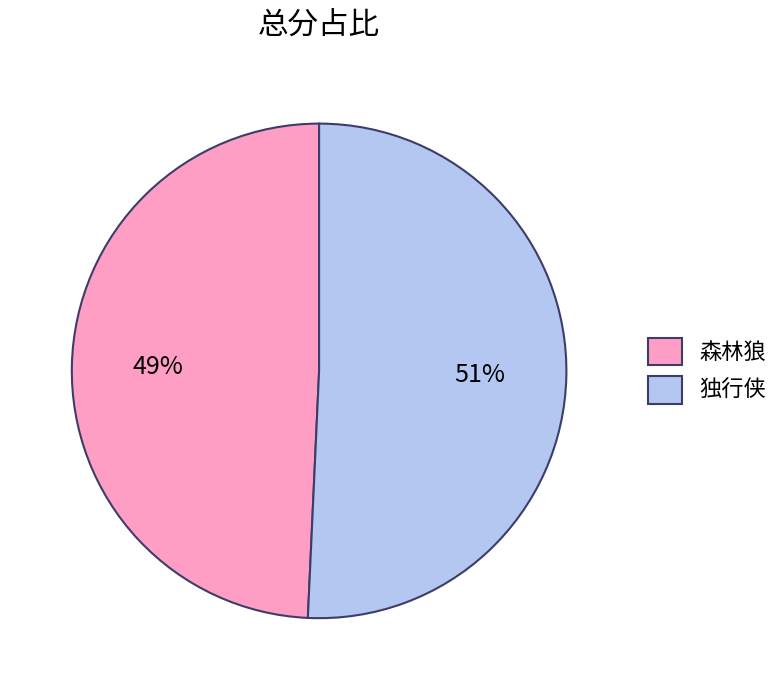

Which category accounts for the majority?

独行侠